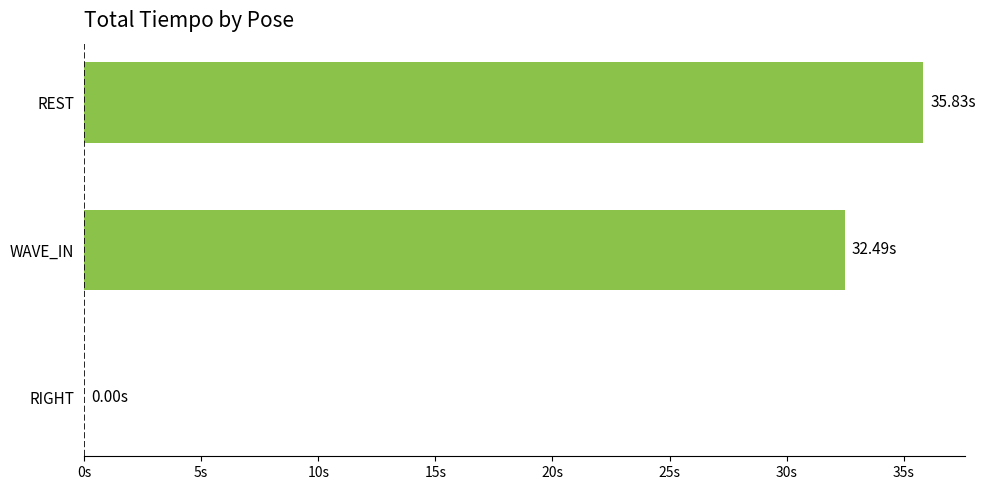

What is the greatest value displayed?

35.8